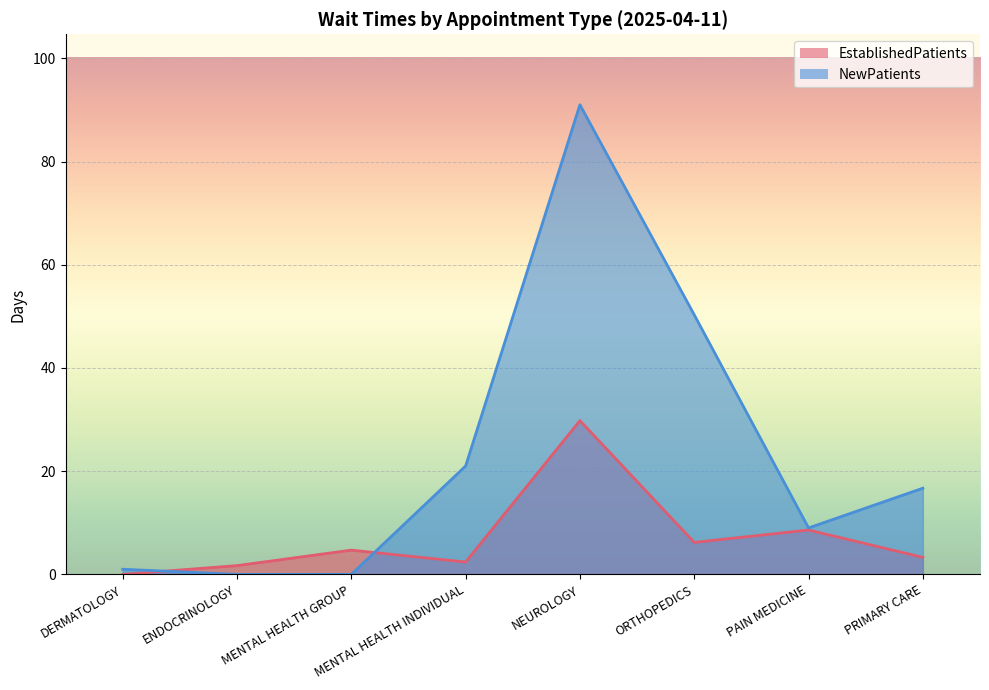

How many data points in EstablishedPatients are above 4?

4